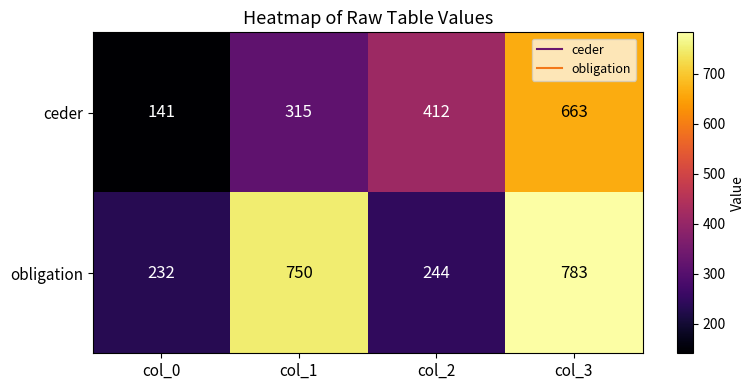

Which label corresponds to the smallest value in the chart?

col_0